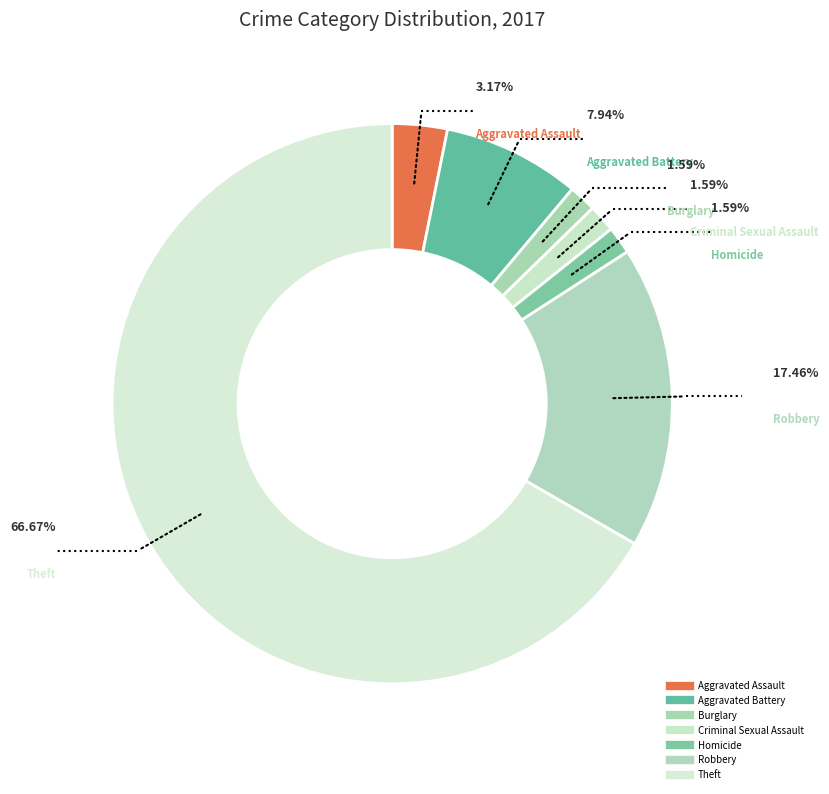

To the nearest percent, what is the combined percentage of Criminal Sexual Assault and Homicide?

3%